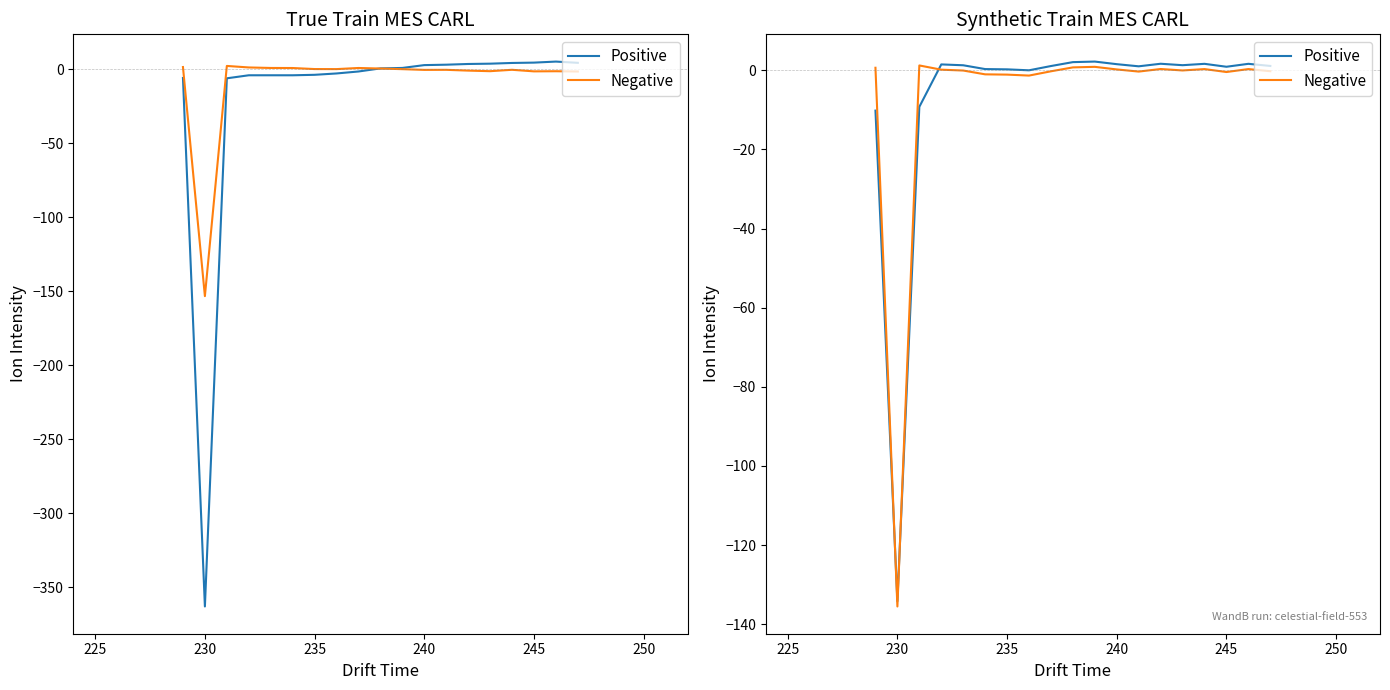

What is the difference between the second highest and second lowest values in the Negative series?

2.2